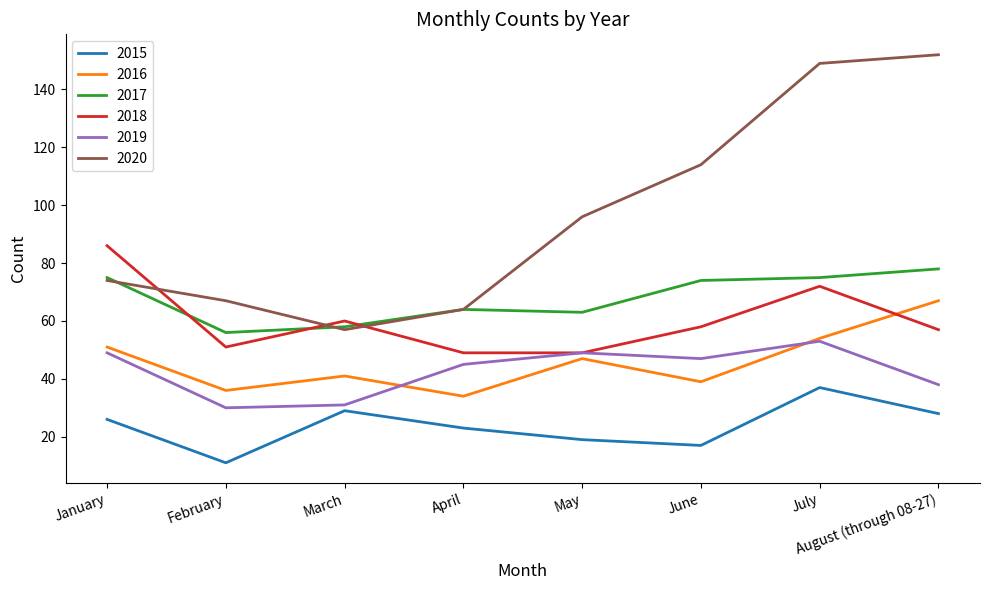

At which label is 2016 closest to 50?

January